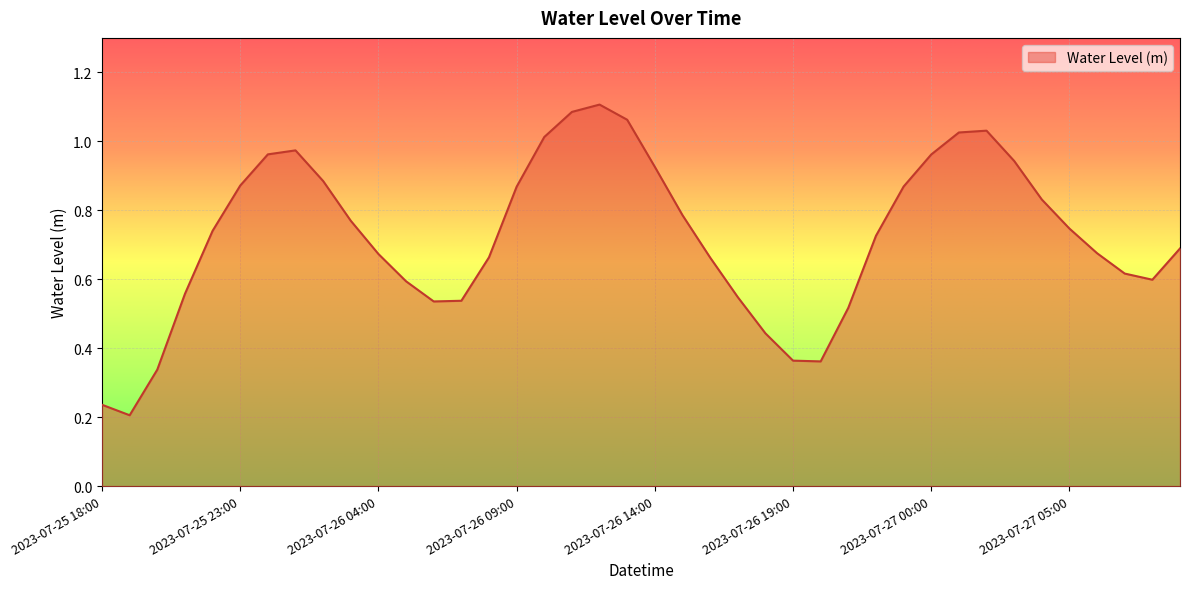

How many lines are shown in the chart?

1